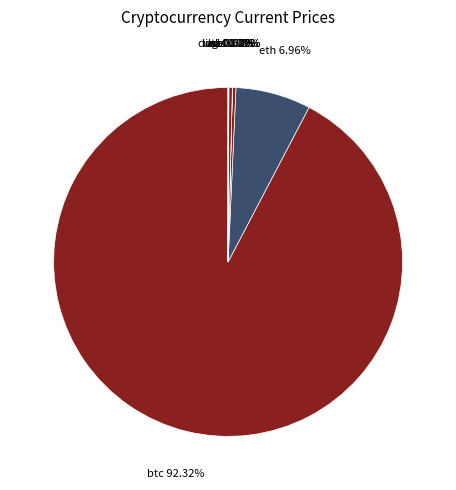

Rank the categories by value from lowest to highest.

doge, ada, uni, link, ltc, sol, eth, btc